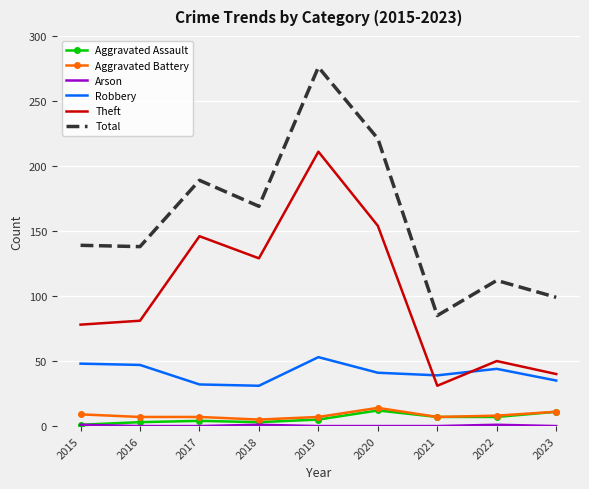

True or false: Robbery has a value of 43 at 2018.

False